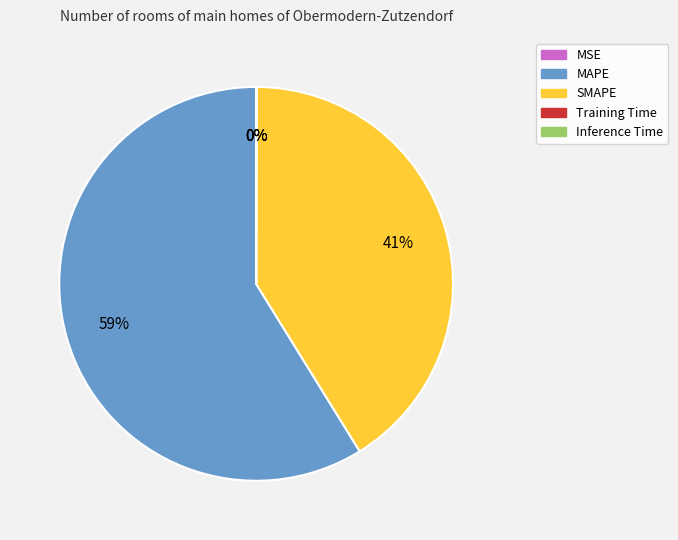

To the nearest percent, what is the average slice percentage?

20%